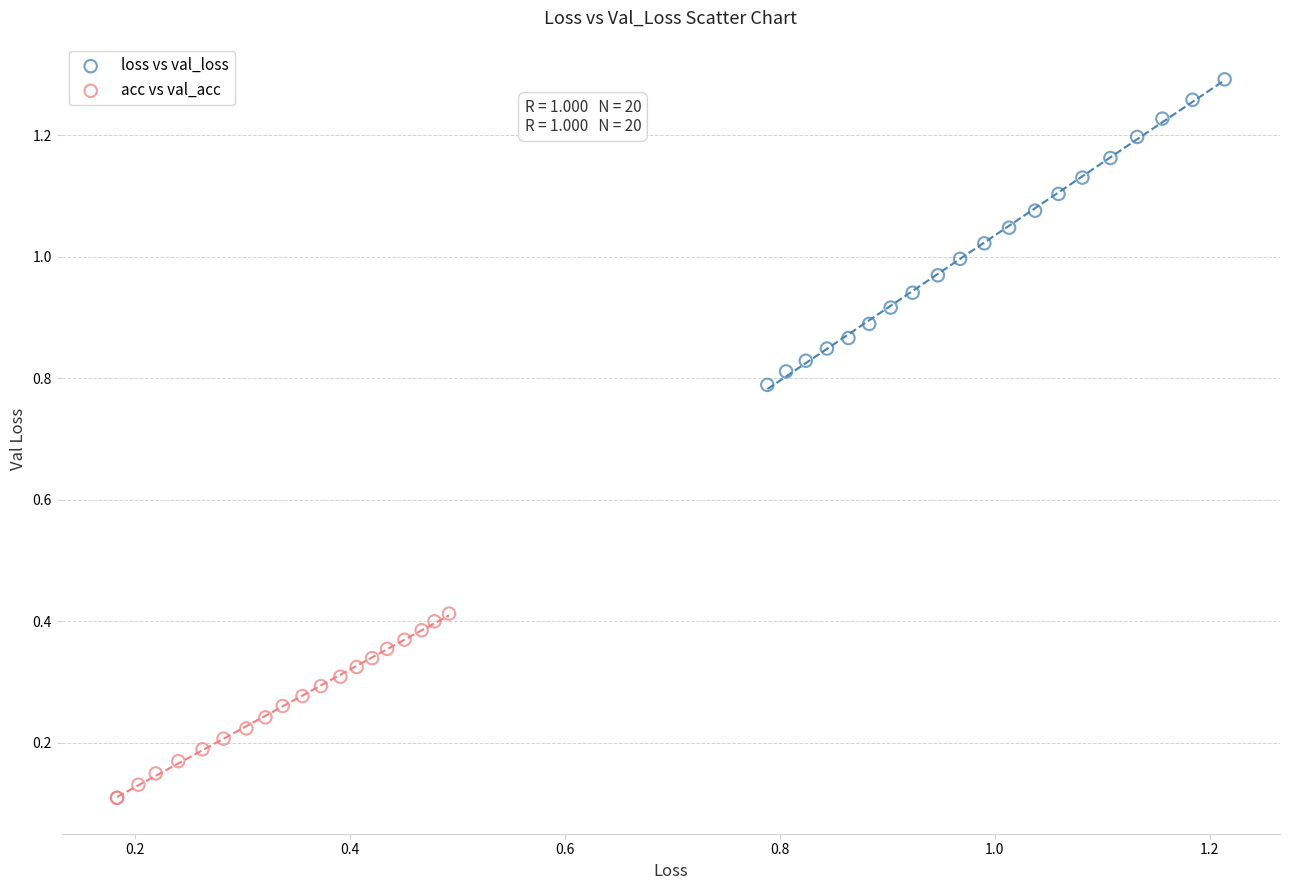

Which series has the largest Y range (max minus min)?

loss vs val_loss